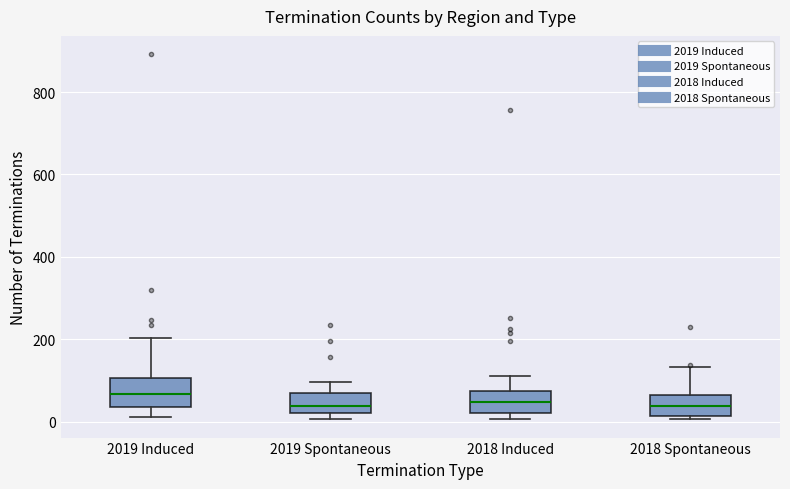

Reading left to right, read every box against the y-axis: the position of its median line, the range the box covers, and the ends of its whiskers. The values are not printed on the chart, so give them approximately, as read against the axis.

2019 Induced: median 60, box 40 to 100, whiskers 20 to 200
2019 Spontaneous: median 40, box 20 to 80, whiskers 0 to 100
2018 Induced: median 40, box 20 to 80, whiskers 0 to 120
2018 Spontaneous: median 40, box 20 to 60, whiskers 0 to 140